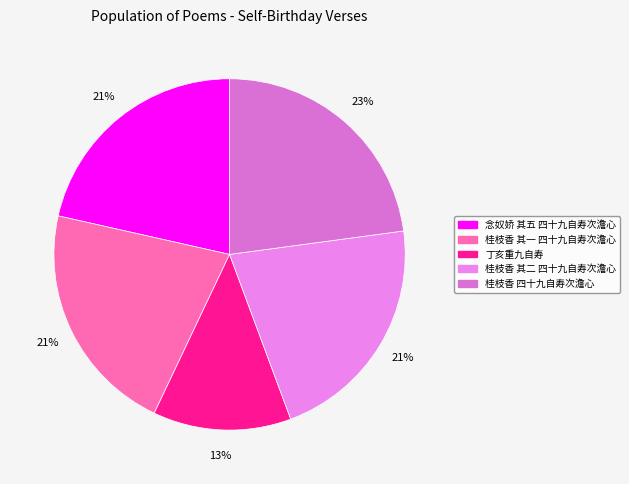

True or false: 桂枝香 四十九自寿次澹心 accounts for 18% of the total.

False